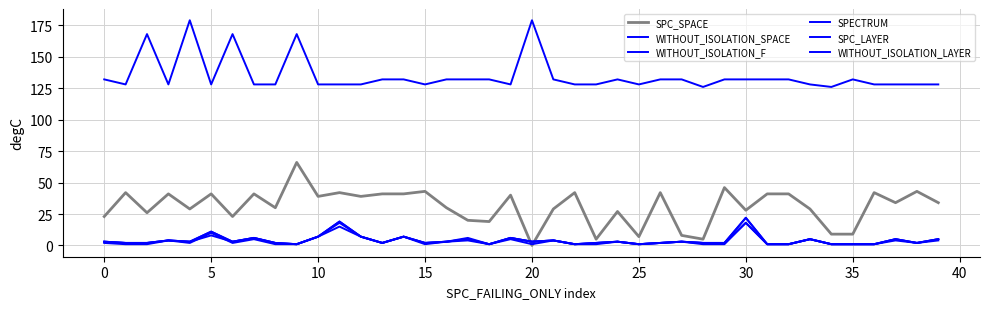

Is this an area chart (filled region under the line)?

No